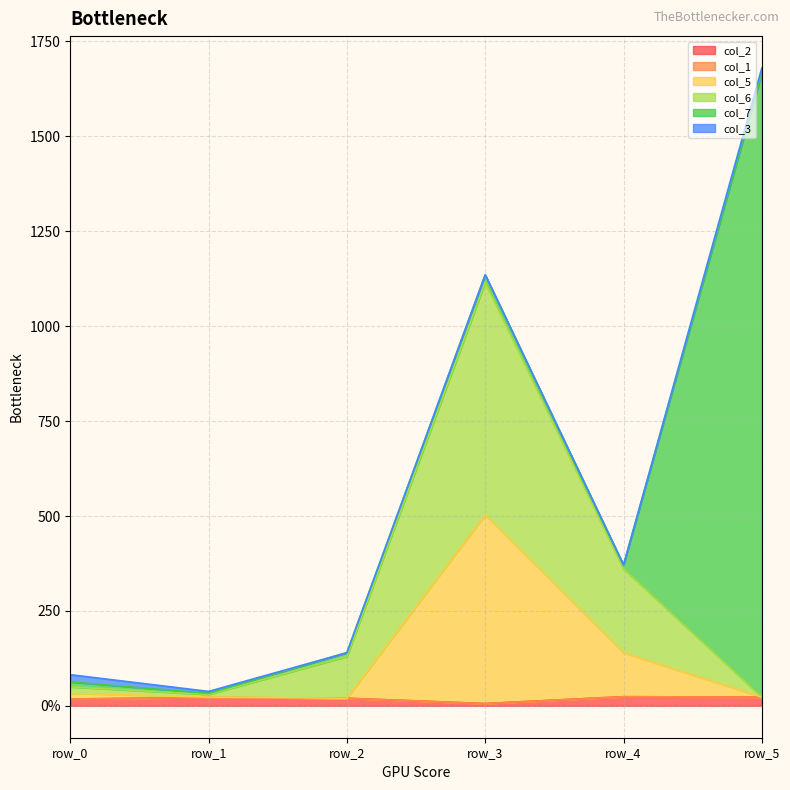

Does the chart have visible grid lines?

Yes